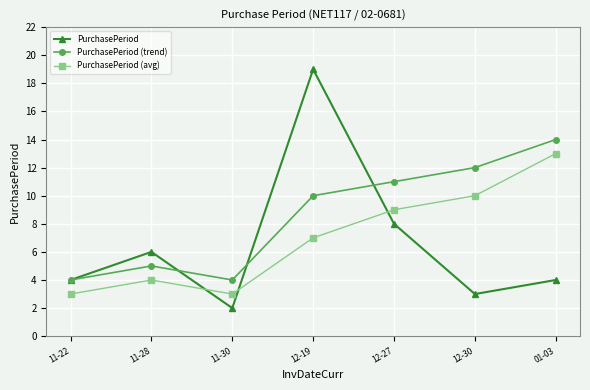

Which series has the largest range (max minus min)?

PurchasePeriod